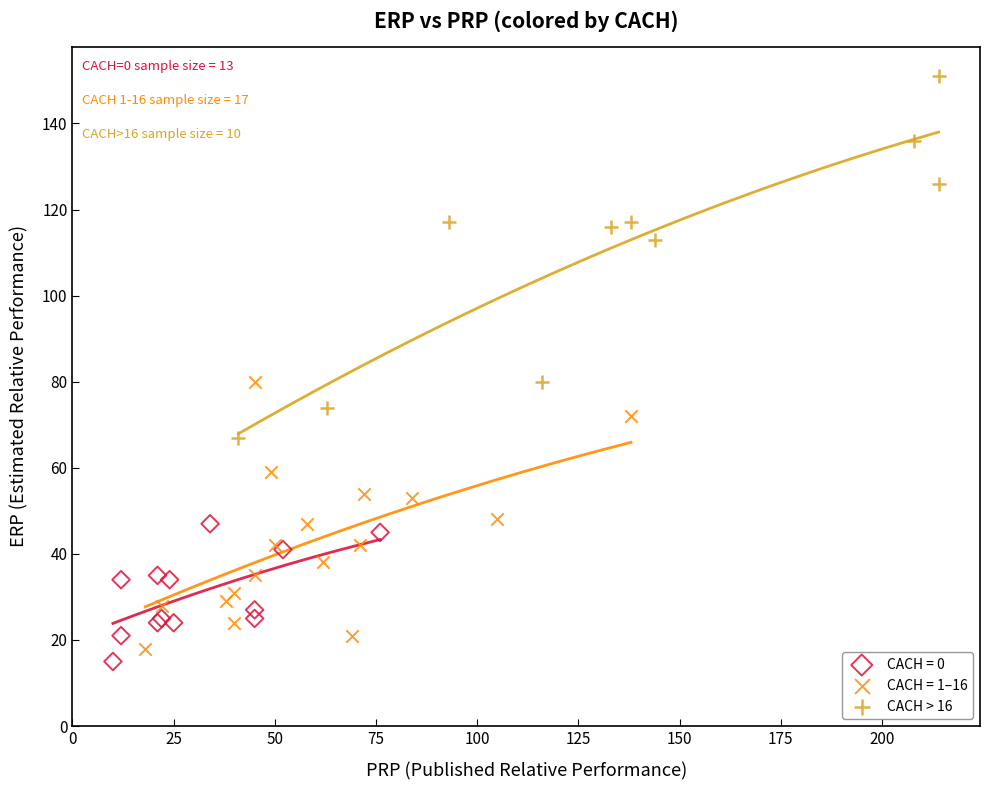

Which series has the largest Y range (max minus min)?

CACH > 16